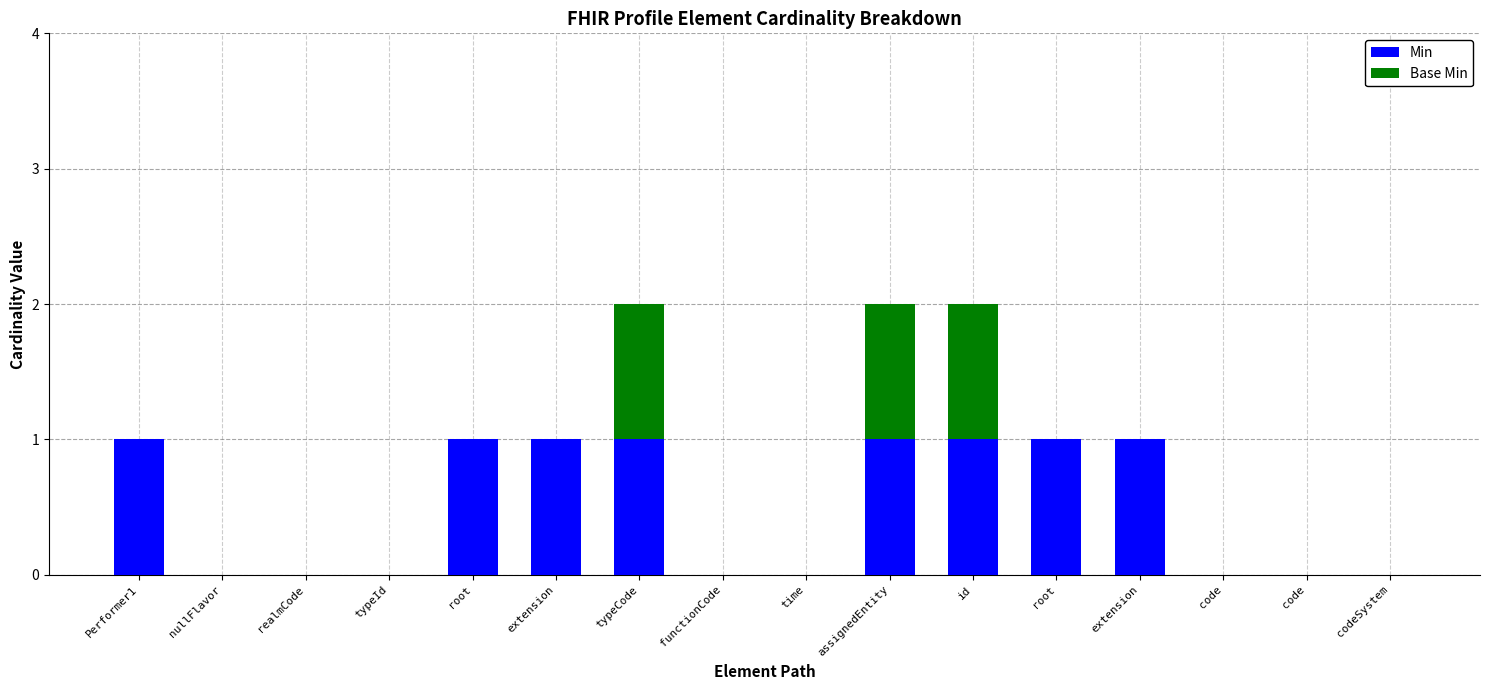

What are all the series names shown in the legend?

Min, Base Min